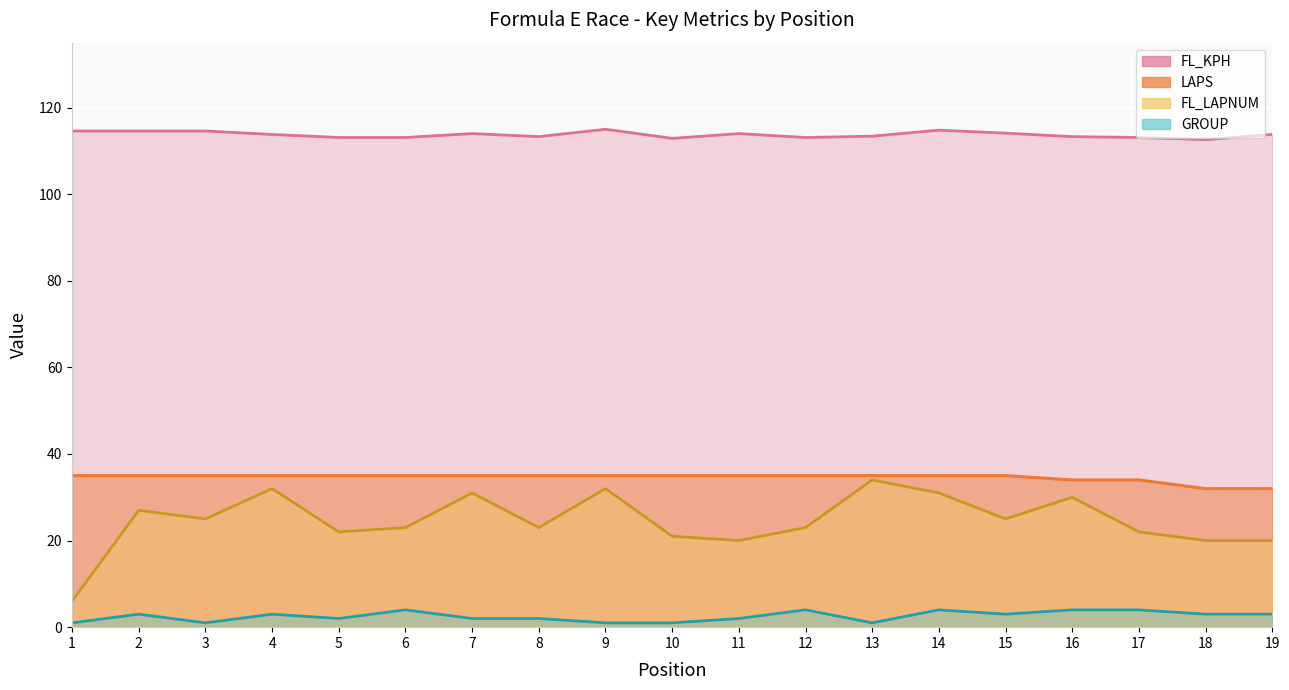

Reading right to left, transcribe all the data shown in this chart.

FL_KPH: 19=113.8	18=112.6	17=113.1	16=113.3	15=114.1	14=114.8	13=113.4	12=113.1	11=114.0	10=112.9	9=115.0	8=113.3	7=114.0	6=113.1	5=113.1	4=113.8	3=114.6	2=114.6	1=114.6
FL_LAPNUM: 19=20.0	18=20.0	17=22.0	16=30.0	15=25.0	14=31.0	13=34.0	12=23.0	11=20.0	10=21.0	9=32.0	8=23.0	7=31.0	6=23.0	5=22.0	4=32.0	3=25.0	2=27.0	1=6.0
LAPS: 19=32.0	18=32.0	17=34.0	16=34.0	15=35.0	14=35.0	13=35.0	12=35.0	11=35.0	10=35.0	9=35.0	8=35.0	7=35.0	6=35.0	5=35.0	4=35.0	3=35.0	2=35.0	1=35.0
GROUP: 19=3.0	18=3.0	17=4.0	16=4.0	15=3.0	14=4.0	13=1.0	12=4.0	11=2.0	10=1.0	9=1.0	8=2.0	7=2.0	6=4.0	5=2.0	4=3.0	3=1.0	2=3.0	1=1.0